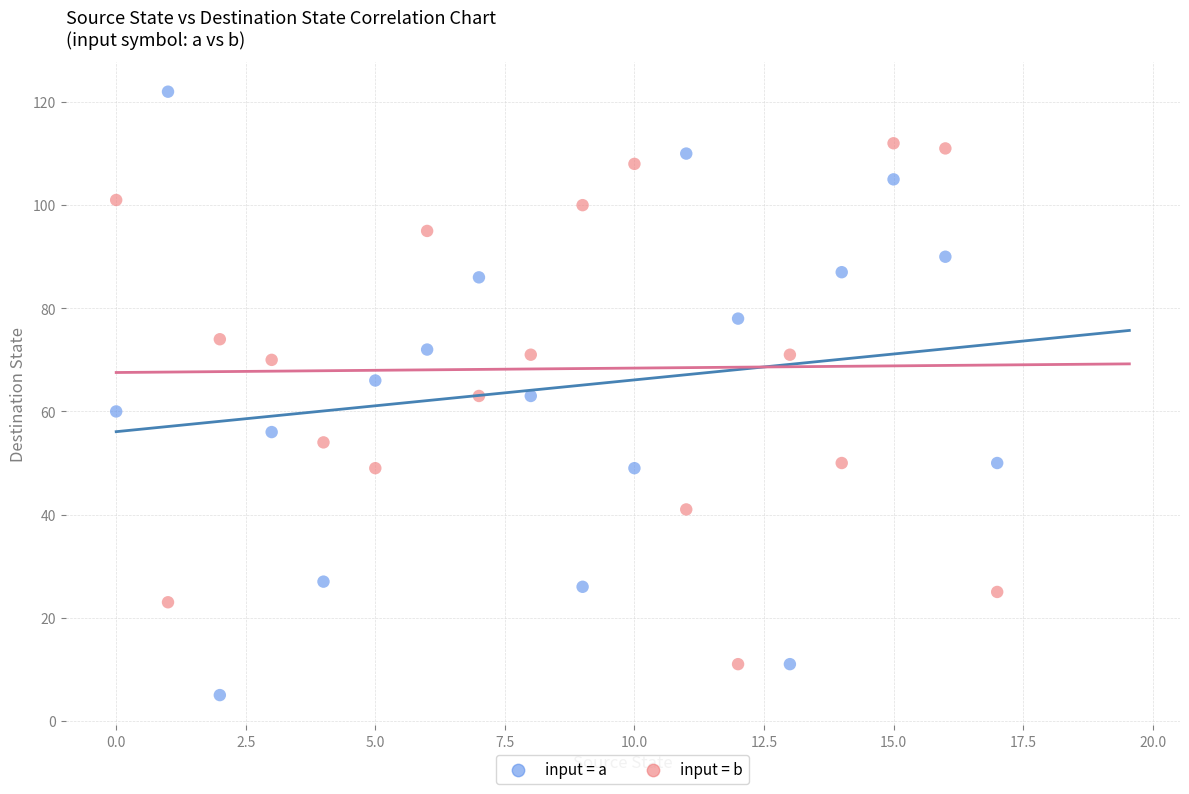

Which series contains the highest Y value?

input = a